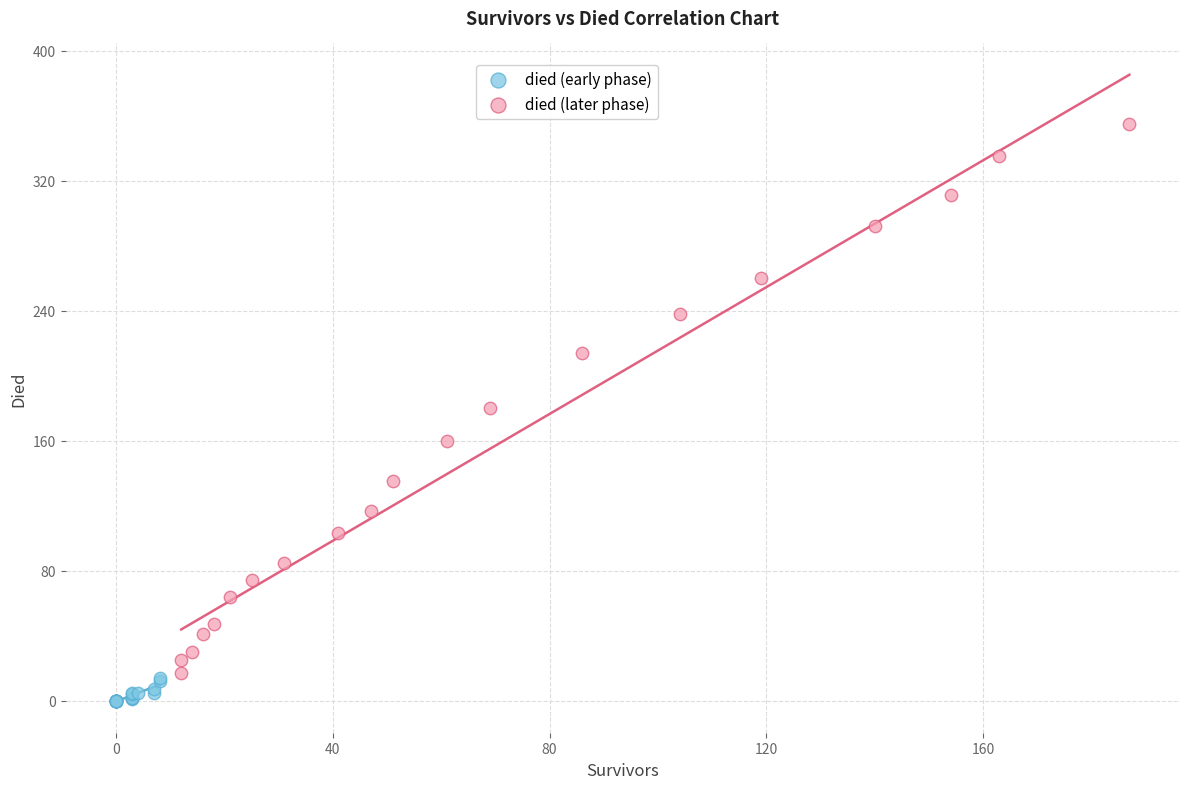

Which series contains the lowest Y value?

died (early phase)